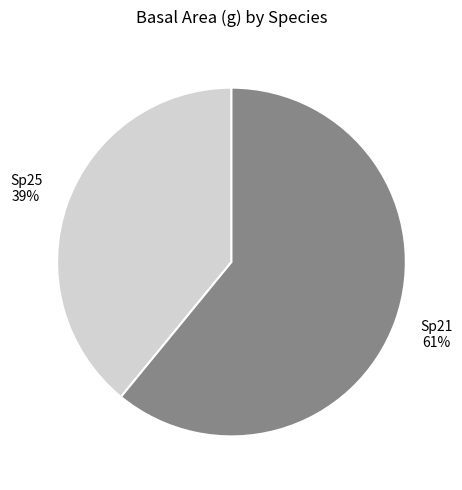

Is it true that Sp21 is 61% of the pie?

True